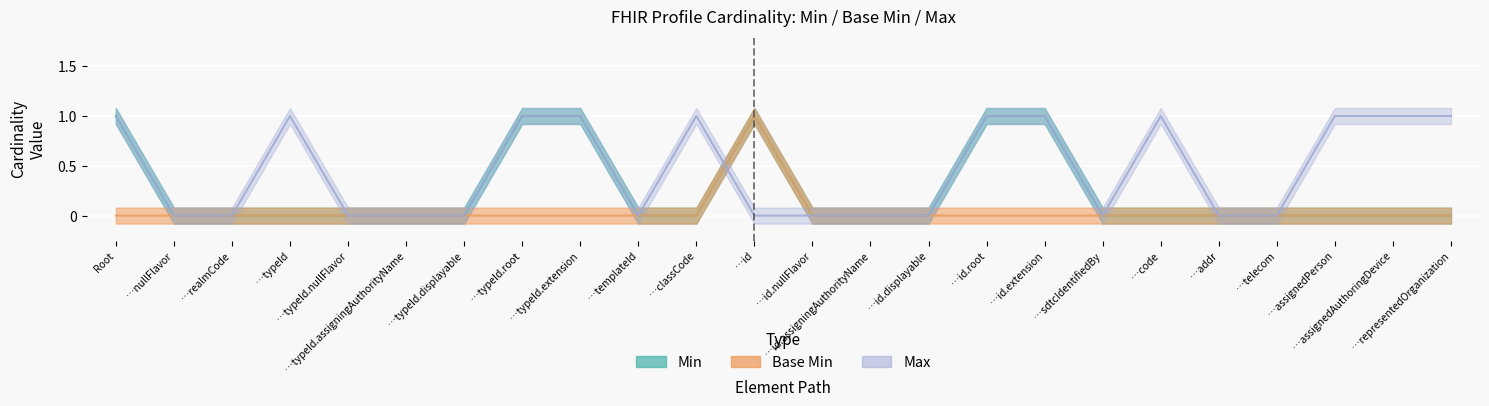

How many times do Base Min and Max cross each other?

1